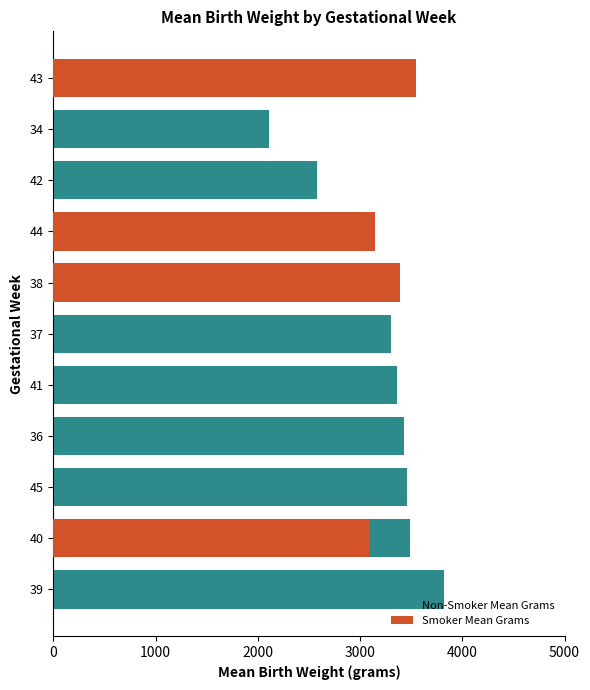

What is the highest value of the Non-Smoker Mean Grams series?

3820.0